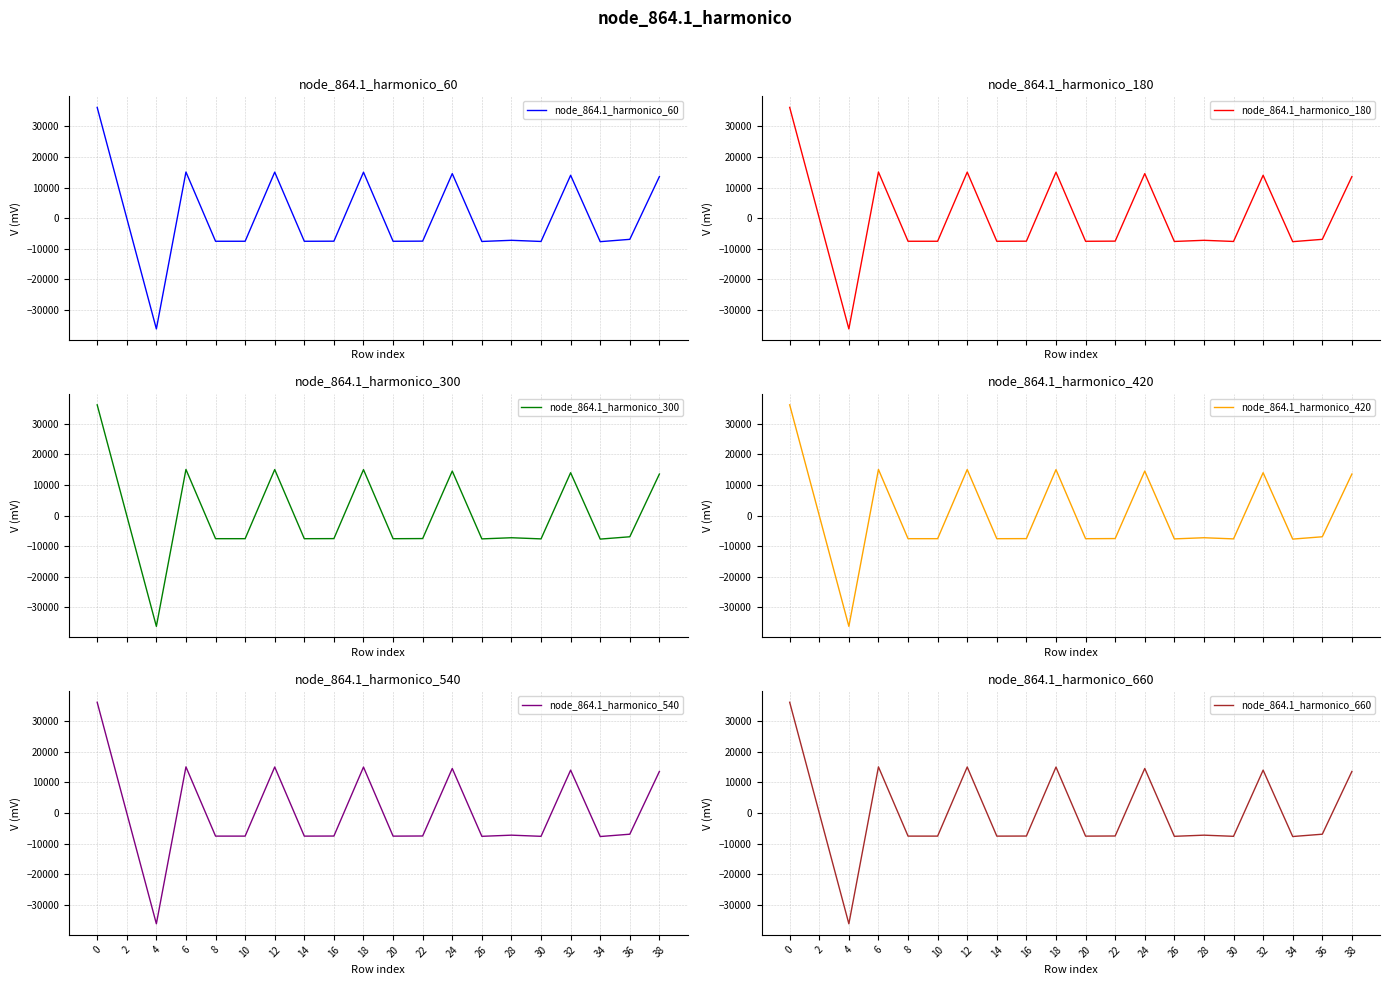

What is the approximate value of node_864.1_harmonico_180 at 0?

36225.0